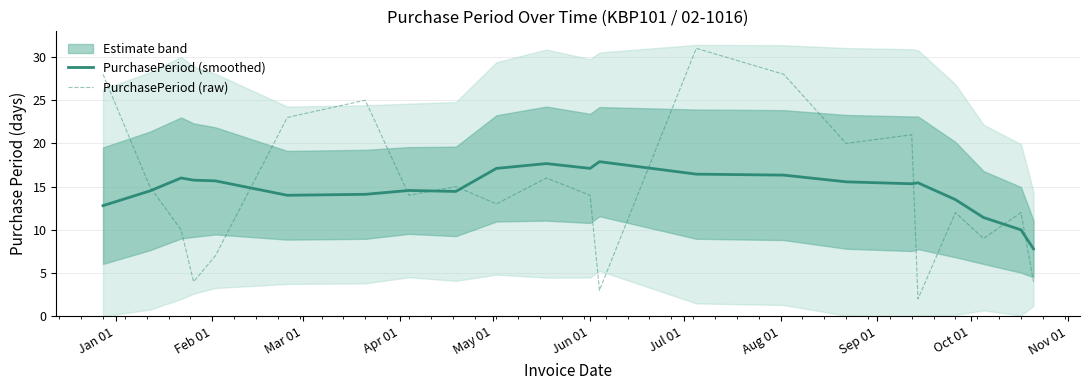

In PurchasePeriod (smoothed), how many points are lower than both neighbors (excluding endpoints)?

4